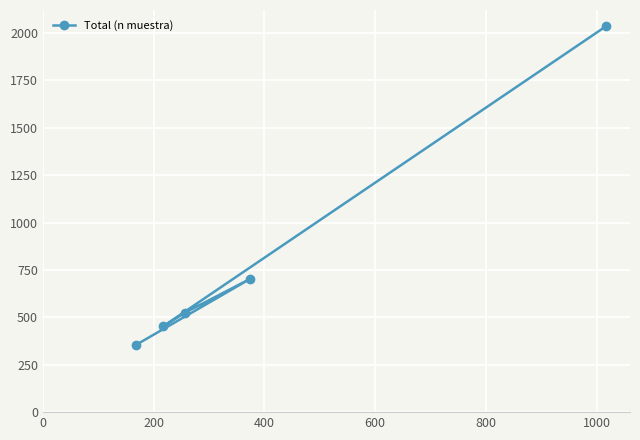

What is the difference between the maximum and minimum values?

1681